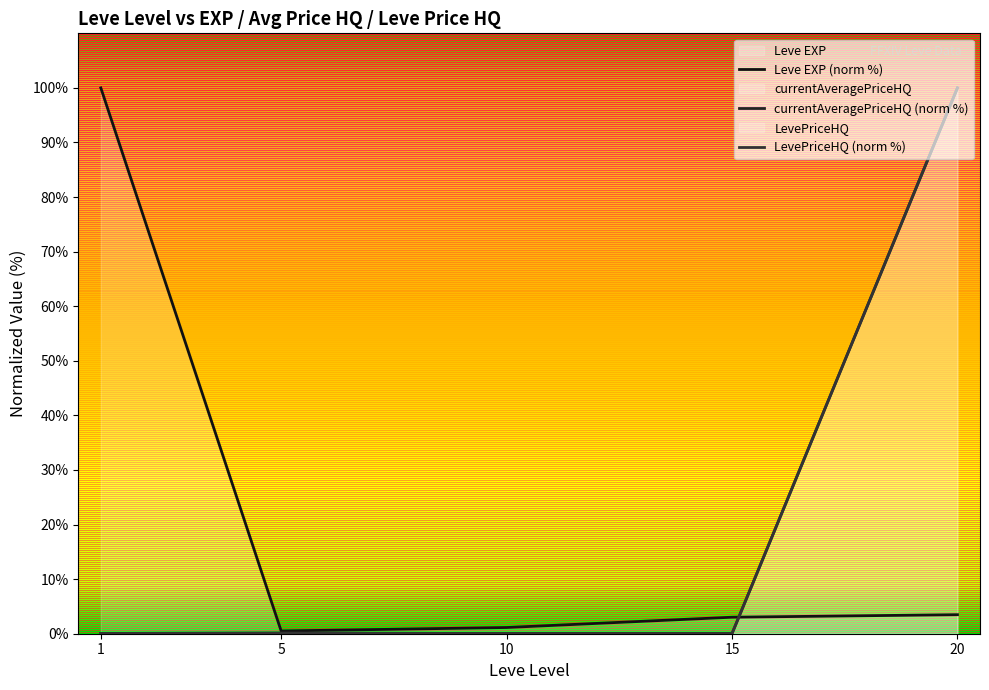

Which series has the largest total across all categories?

Leve EXP (norm %)